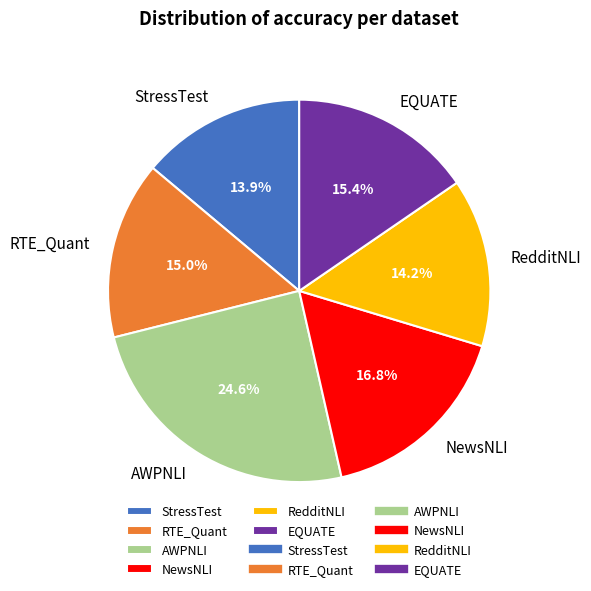

How many segments does this pie chart have?

6